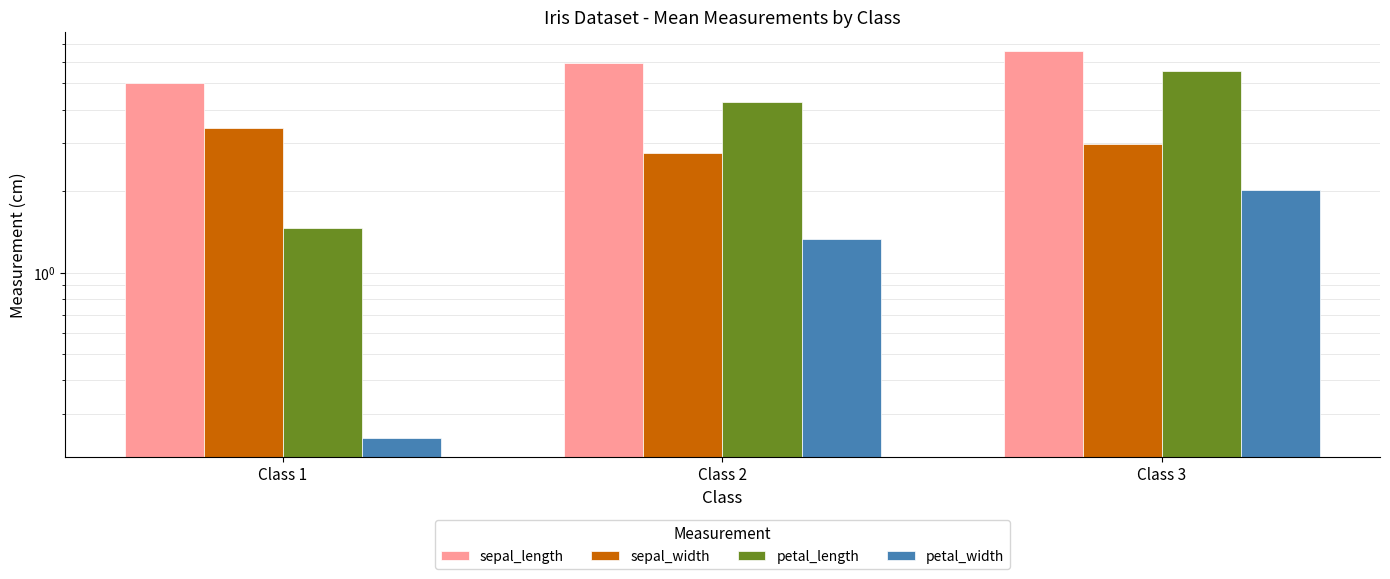

What are all the series names shown in the legend?

sepal_length, sepal_width, petal_length, petal_width